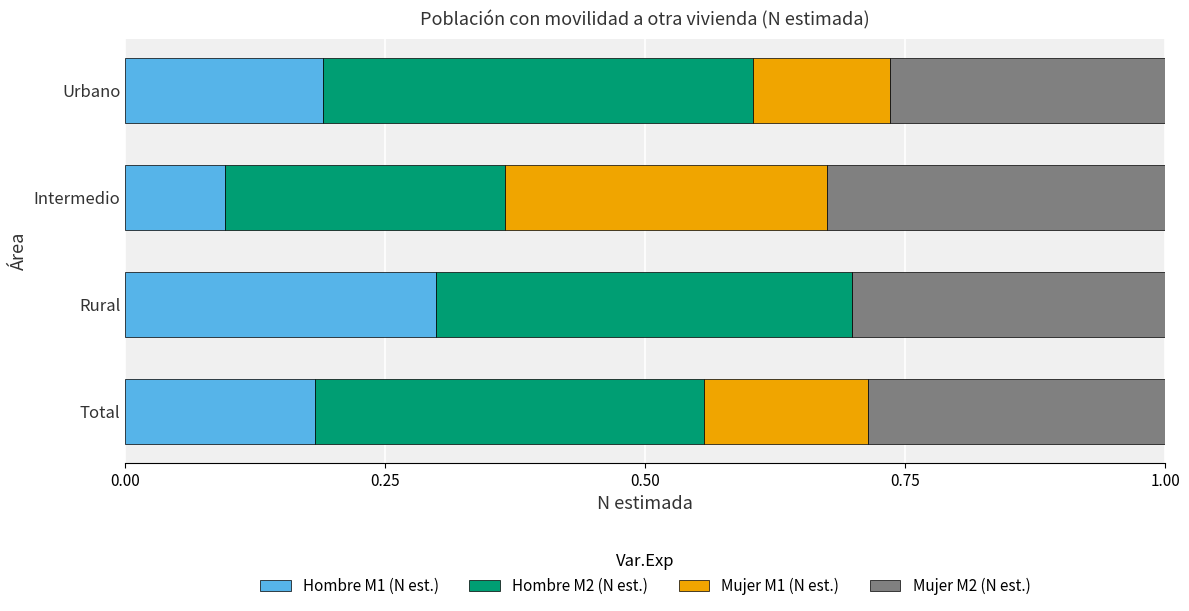

The Hombre M1 (N est.) series shows 0.1 at Urbano. True or false?

False